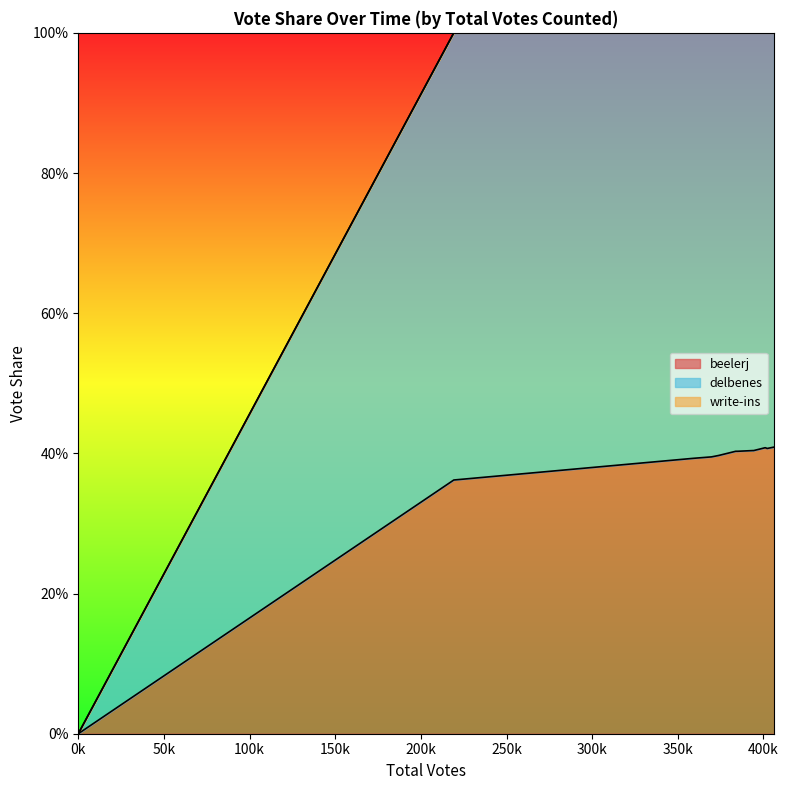

The value of beelerj at 400870 is 0.4. True or false?

True